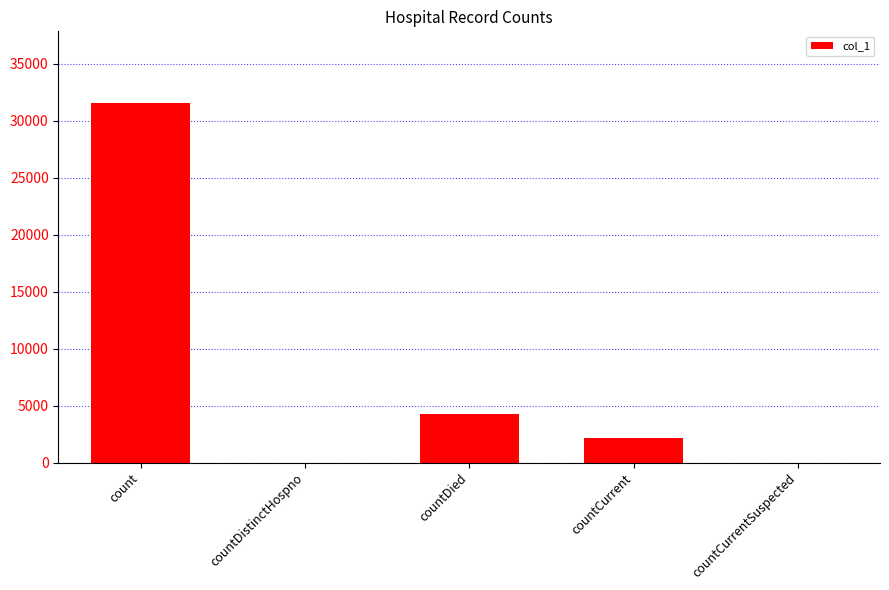

Are the bars grouped side by side (vs. stacked)?

No